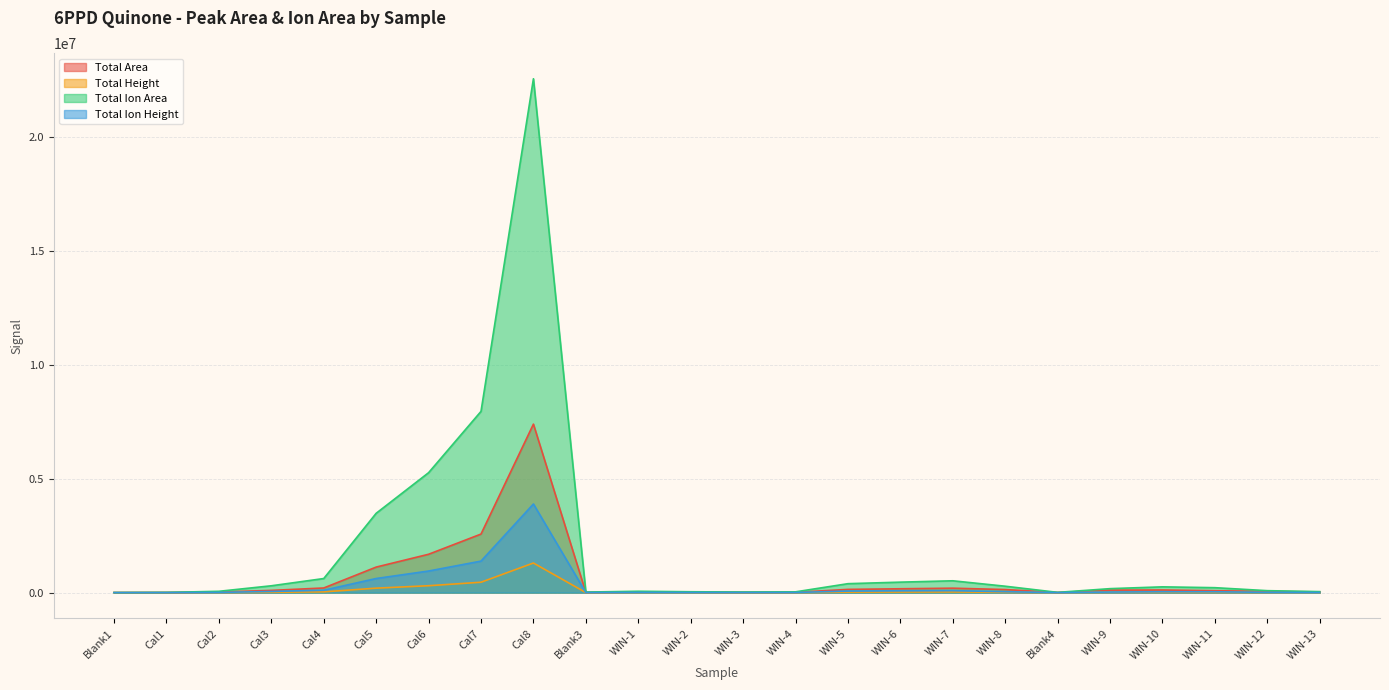

Is it true that Total Height equals 32705 at Cal4?

True